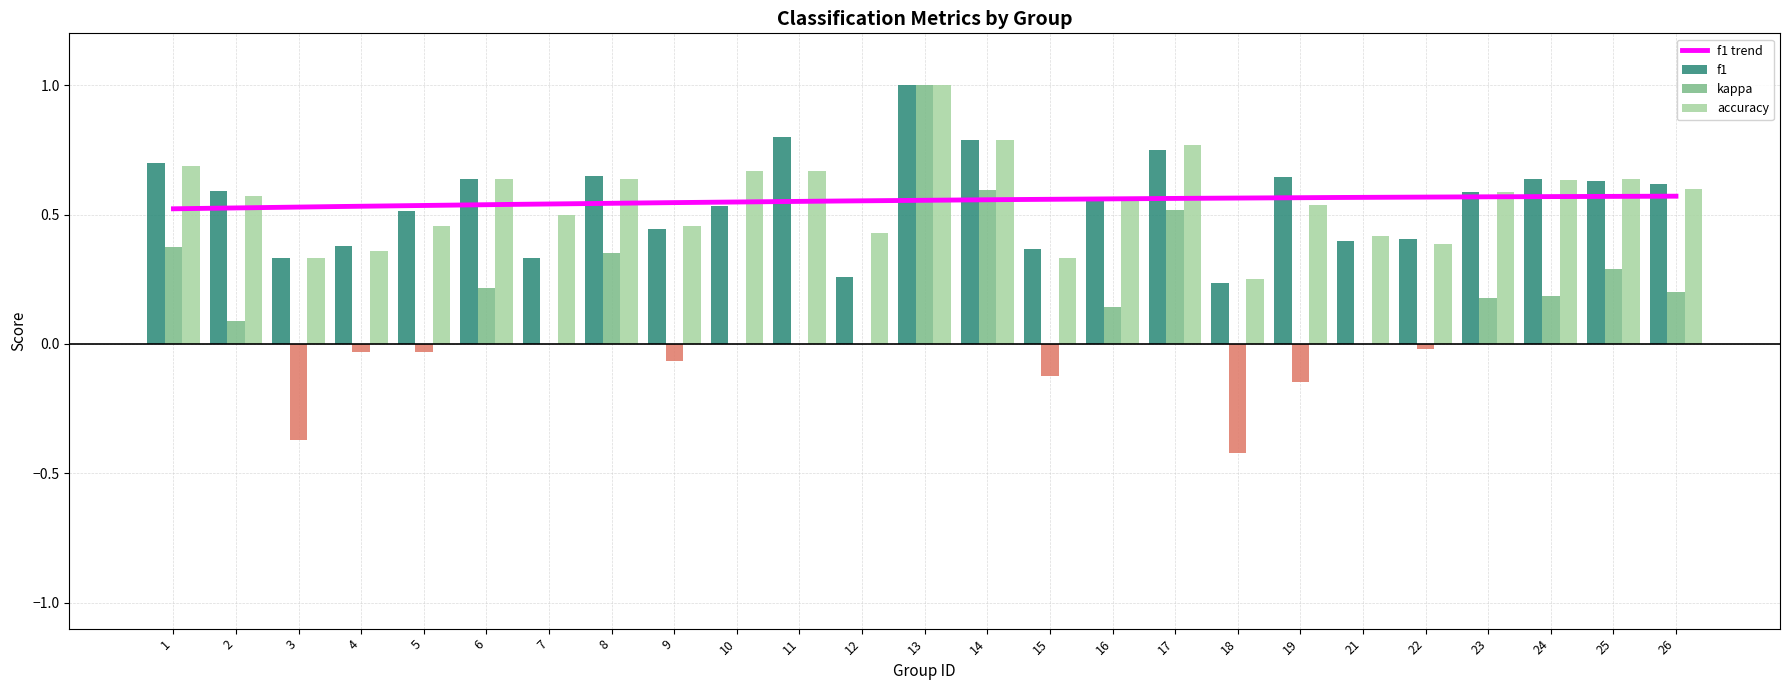

Does the chart contain any negative values?

Yes